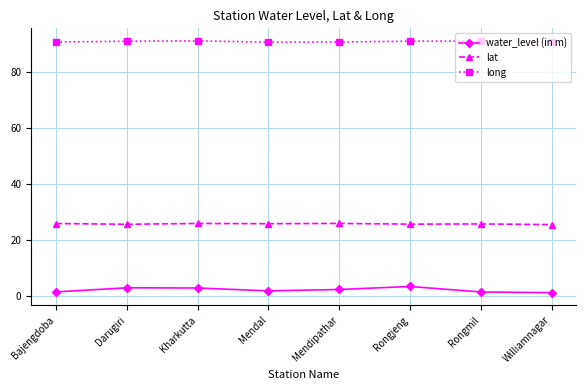

Is it true that long equals 161.0 at Rongmil?

False